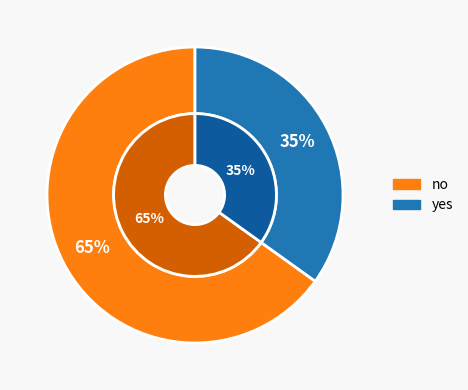

Does any single category account for the majority?

Yes